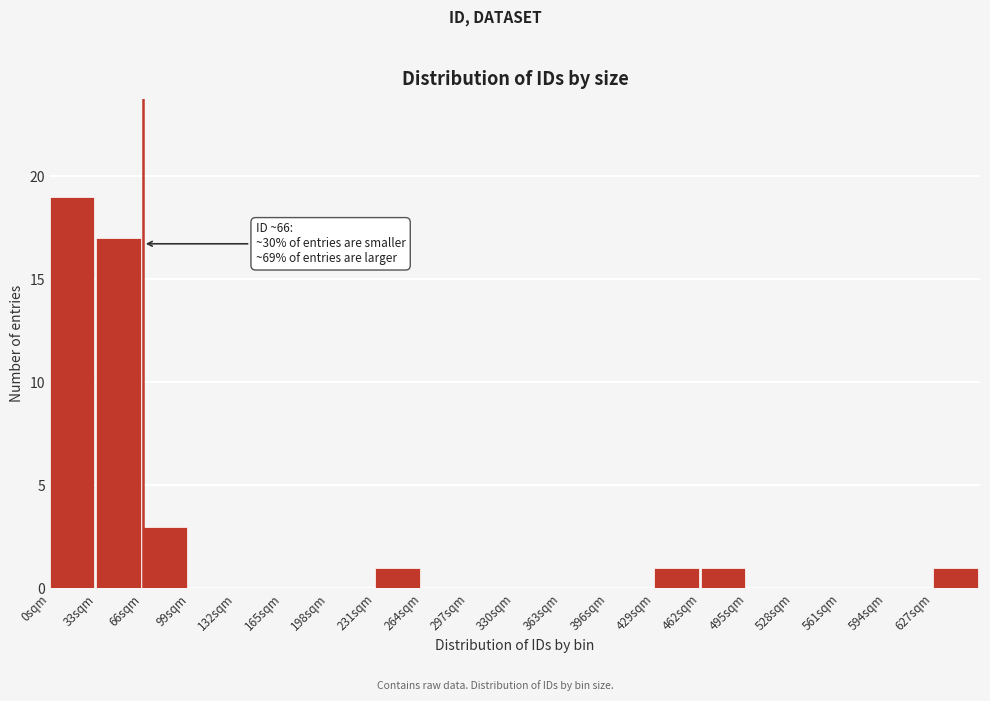

Over which range of the x-axis is the bar tallest?

0 to 33